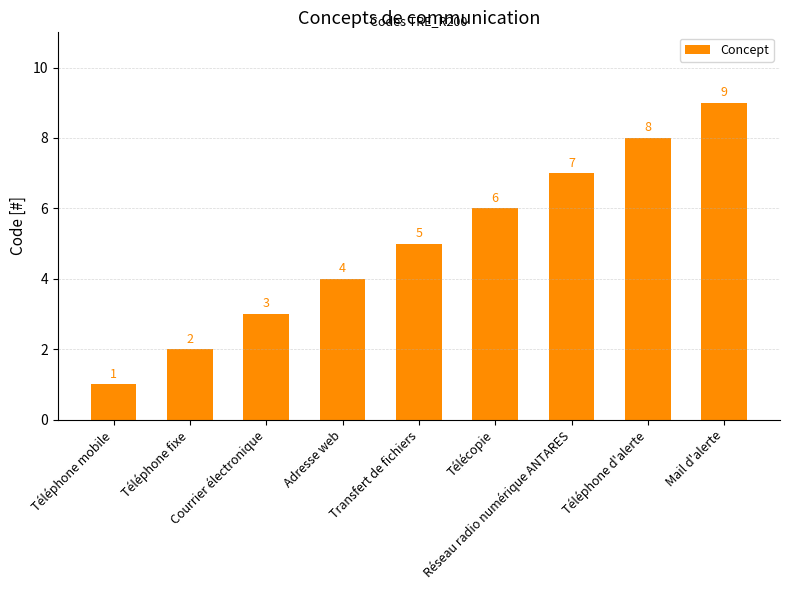

Approximately how many times larger is the value at Téléphone mobile compared to Courrier électronique?

0.3